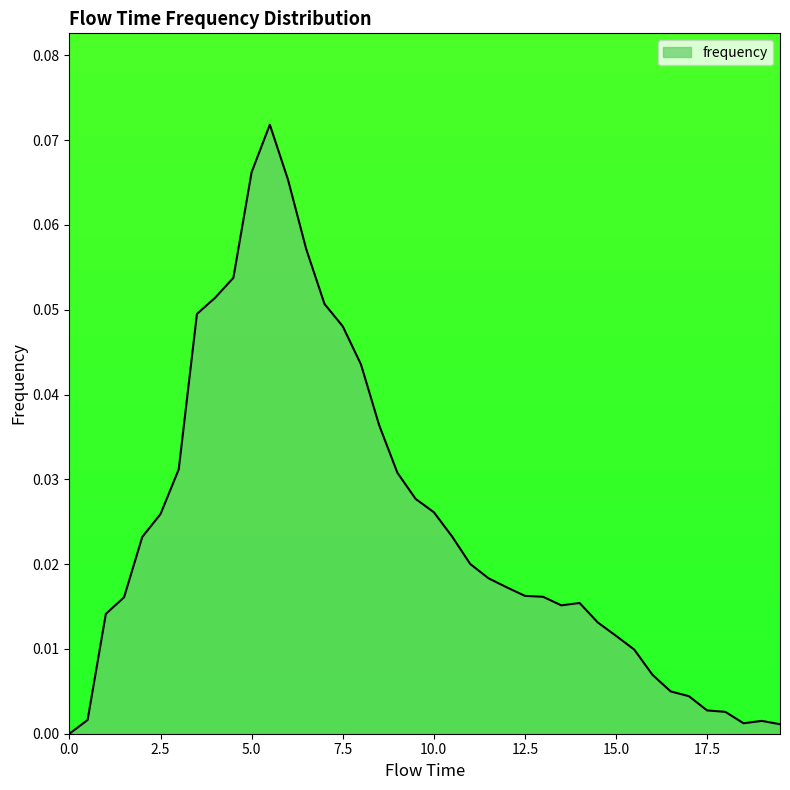

List the labels in order of value, largest first.

5.5, 5.0, 6.0, 6.5, 4.5, 4.0, 7.0, 3.5, 7.5, 8.0, 8.5, 3.0, 9.0, 9.5, 10.0, 2.5, 10.5, 2.0, 11.0, 11.5, 12.0, 12.5, 13.0, 1.5, 14.0, 13.5, 1.0, 14.5, 15.0, 15.5, 16.0, 16.5, 17.0, 17.5, 18.0, 0.5, 19.0, 18.5, 19.5, 0.0